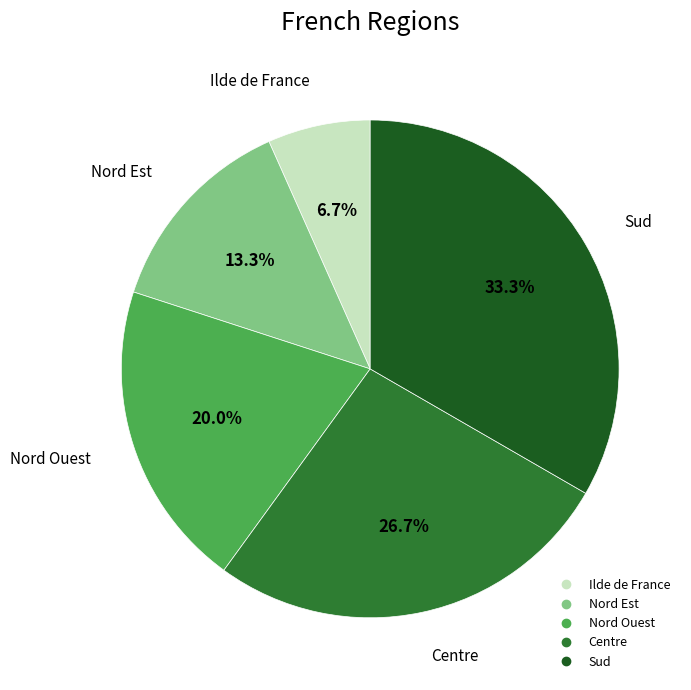

Is there any slice that represents more than half of the pie?

No